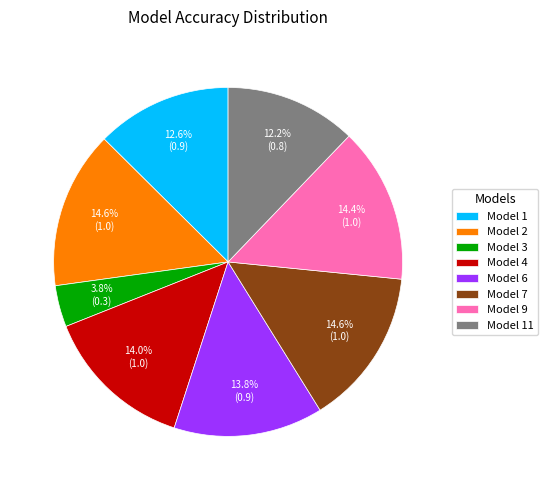

Combined, what portion of the pie is Model 6 and Model 1?

26.4%